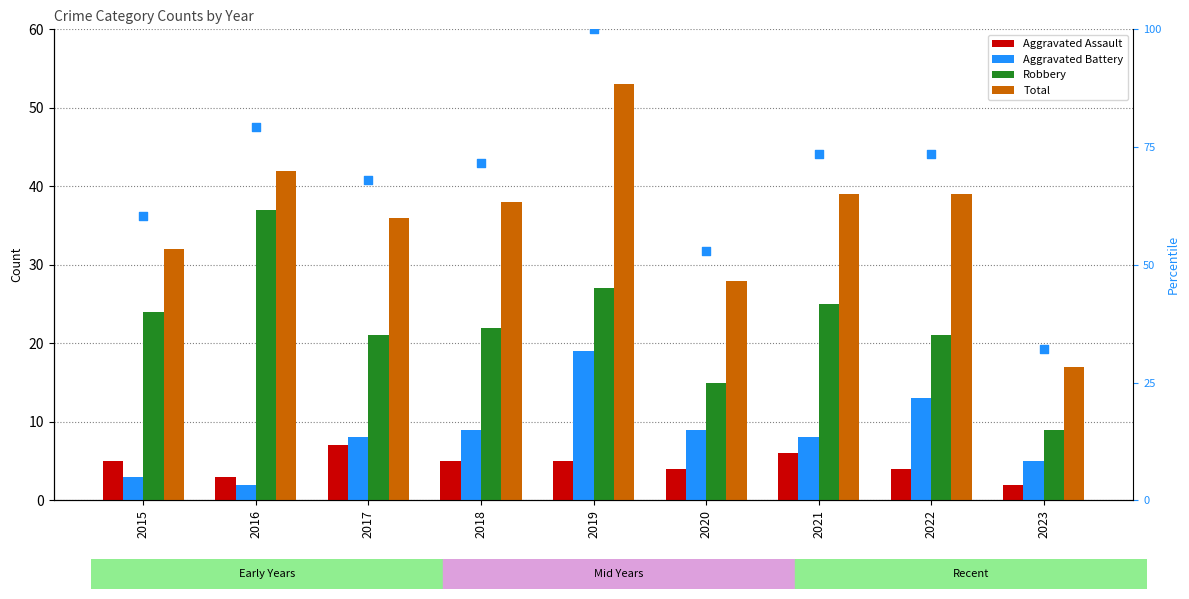

Is the value of percentile rank at 2022 greater than the value of Aggravated Battery at 2018?

Yes